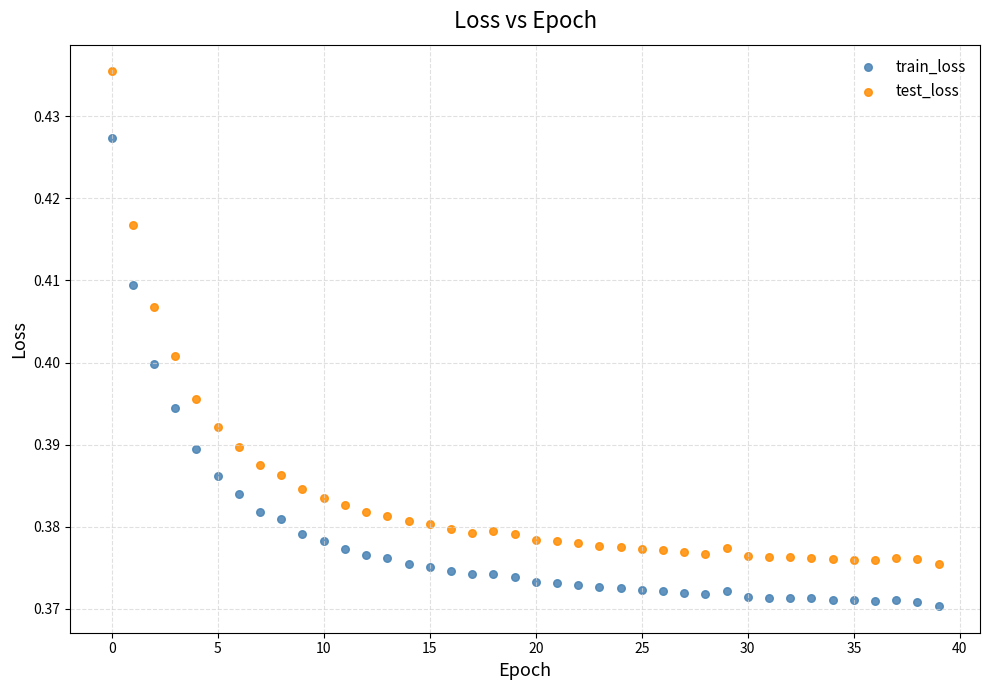

Which series has the widest spread of Y values?

test_loss